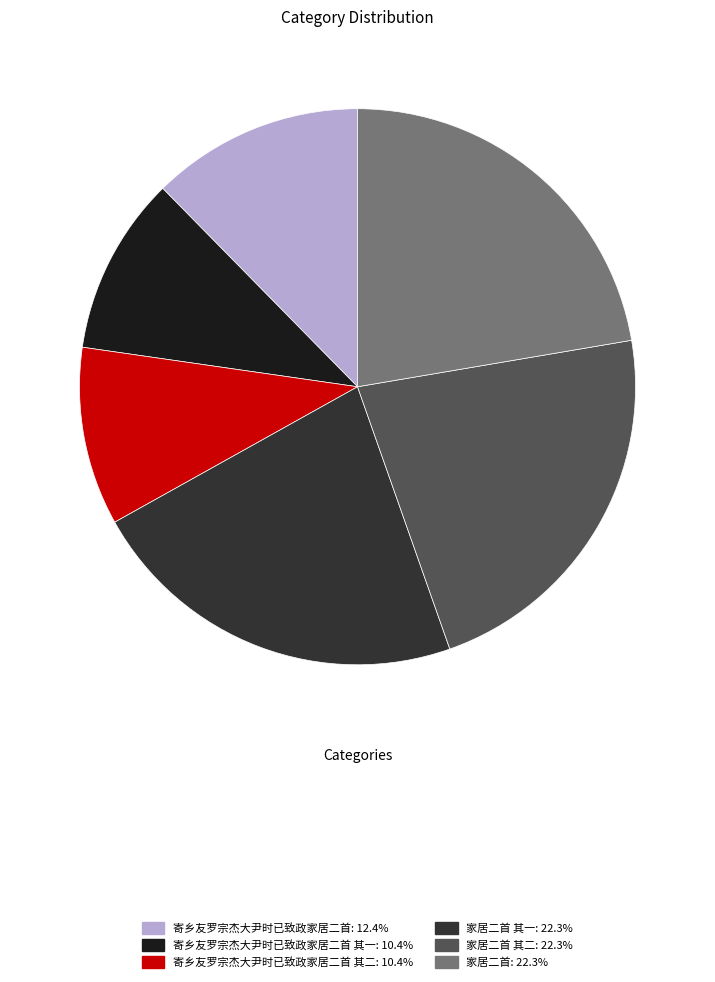

Is there any slice that represents more than half of the pie?

No